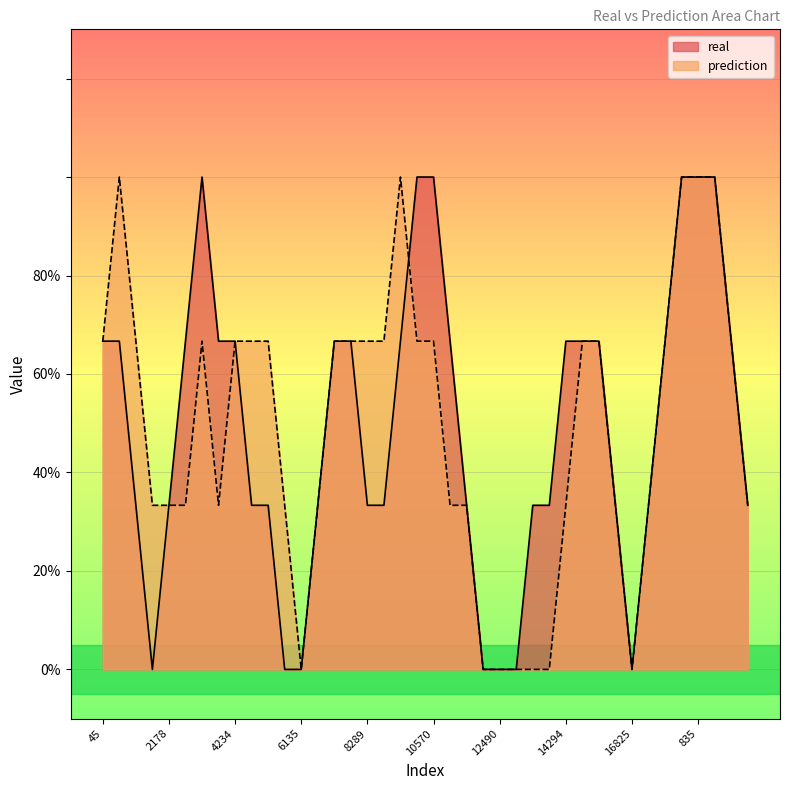

Does the chart display data point markers on the line(s)?

No